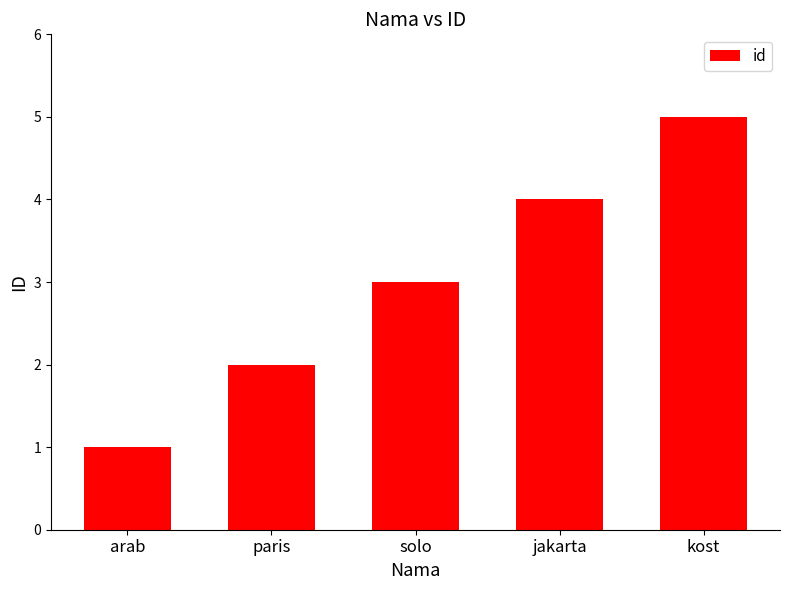

What is the difference between the values at jakarta and kost?

1